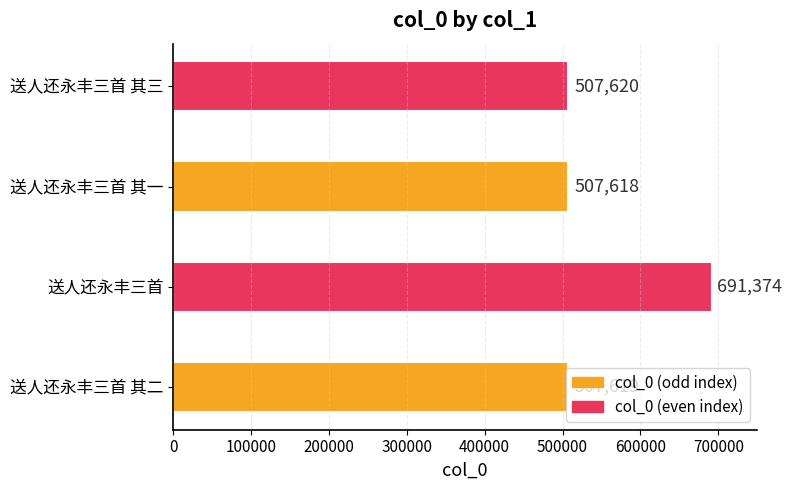

What is the sum of all values?

2214231